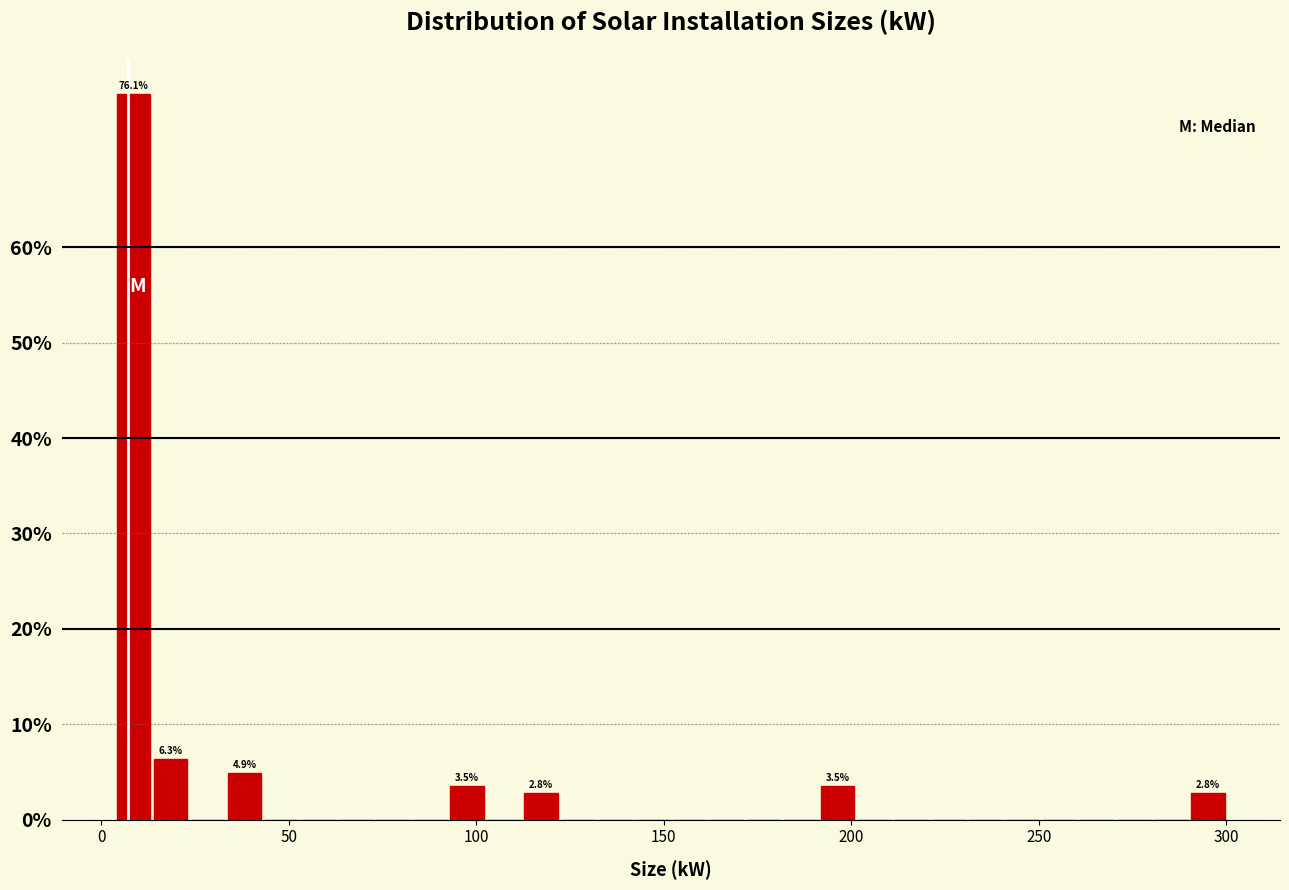

Read against the x-axis, roughly where is the centre of the tallest bar?

10